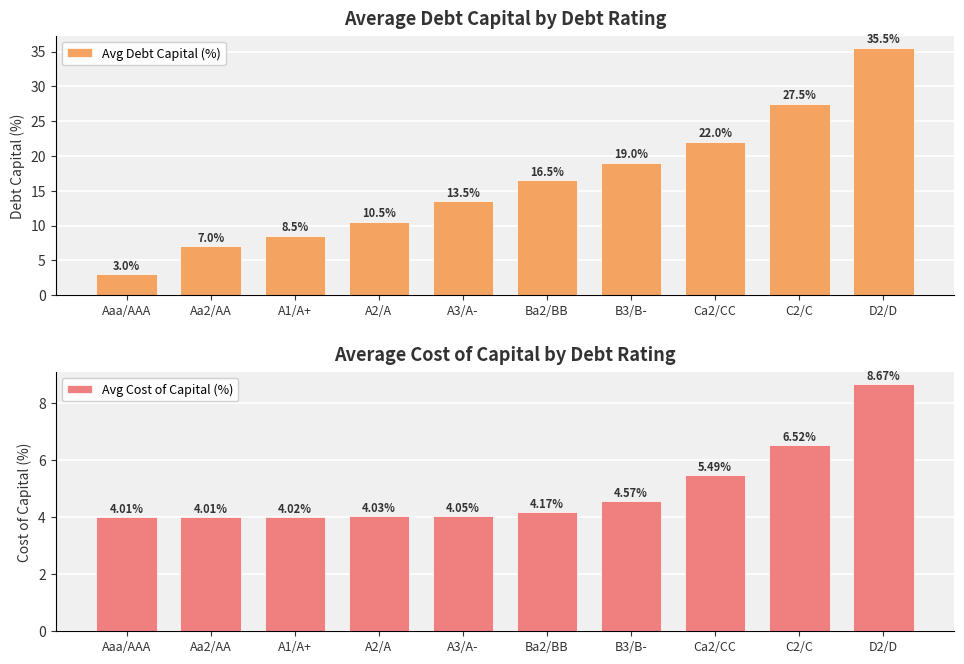

Is the value of Avg Cost of Capital (%) at Aa2/AA greater than the value of Avg Debt Capital (%) at A2/A?

No